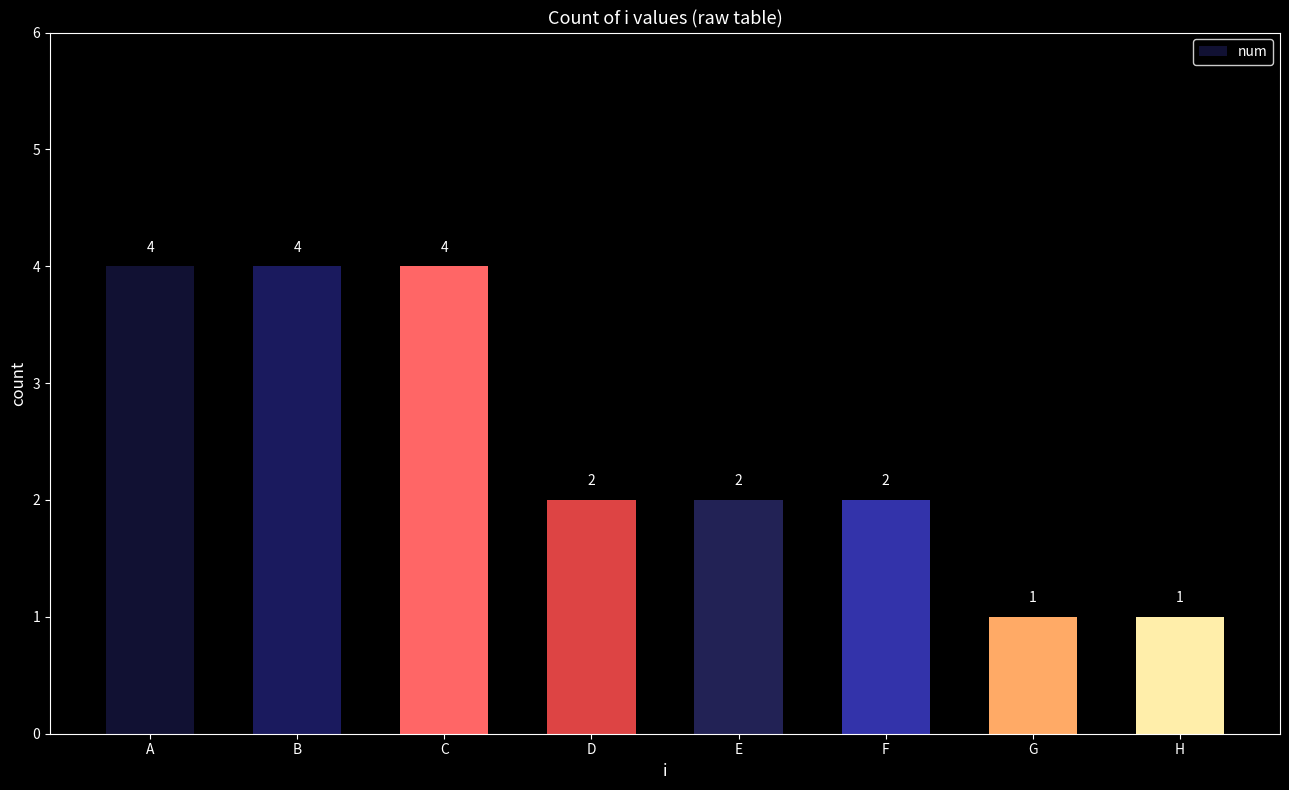

What is the ratio of the value at A to the value at G?

4.0